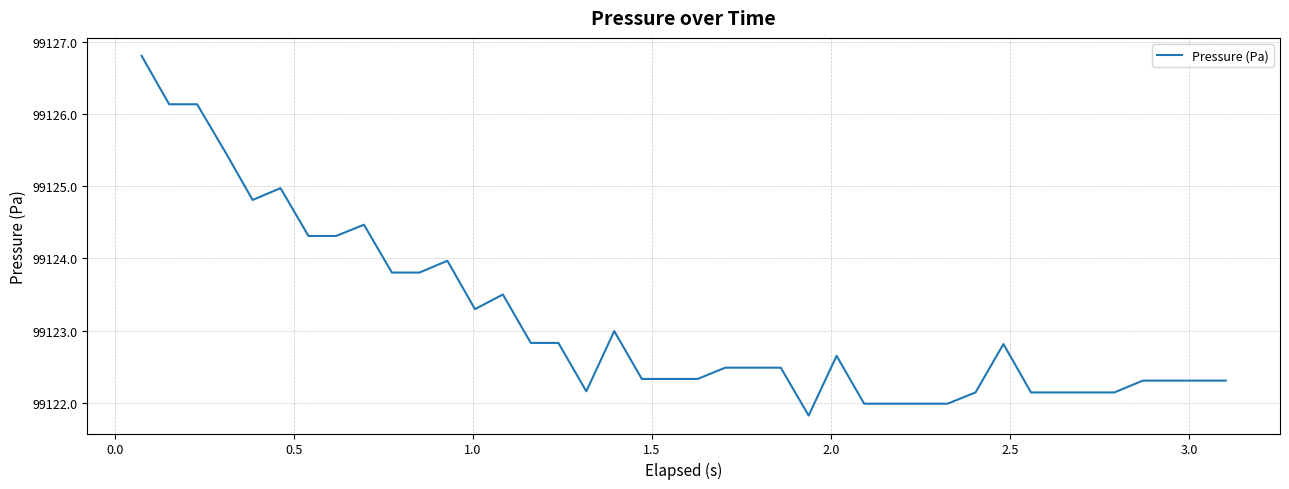

What is the minimum value shown in the chart?

99121.8